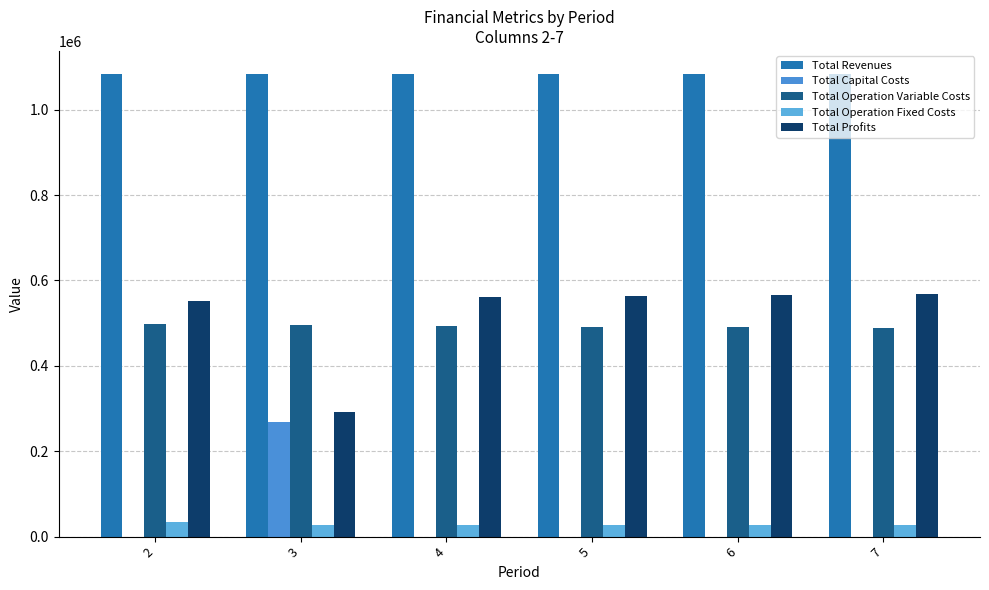

What is the spread (max minus min) of values at 6?

1083619.3